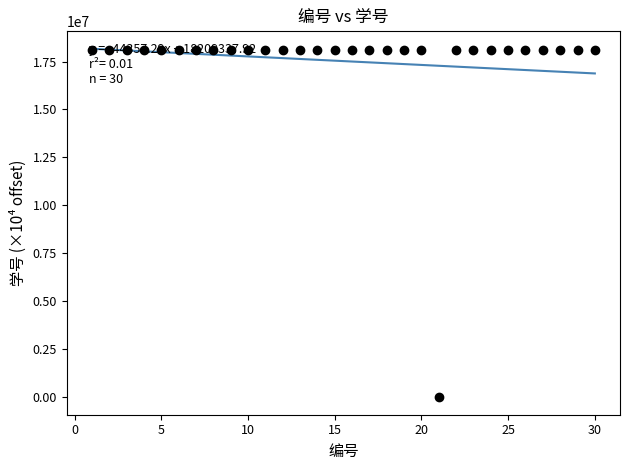

True or false: there are more than 1 points higher than both neighbors.

True